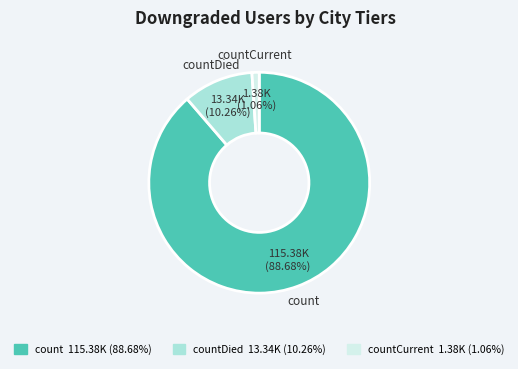

To the nearest percent, what is the average slice percentage?

33%